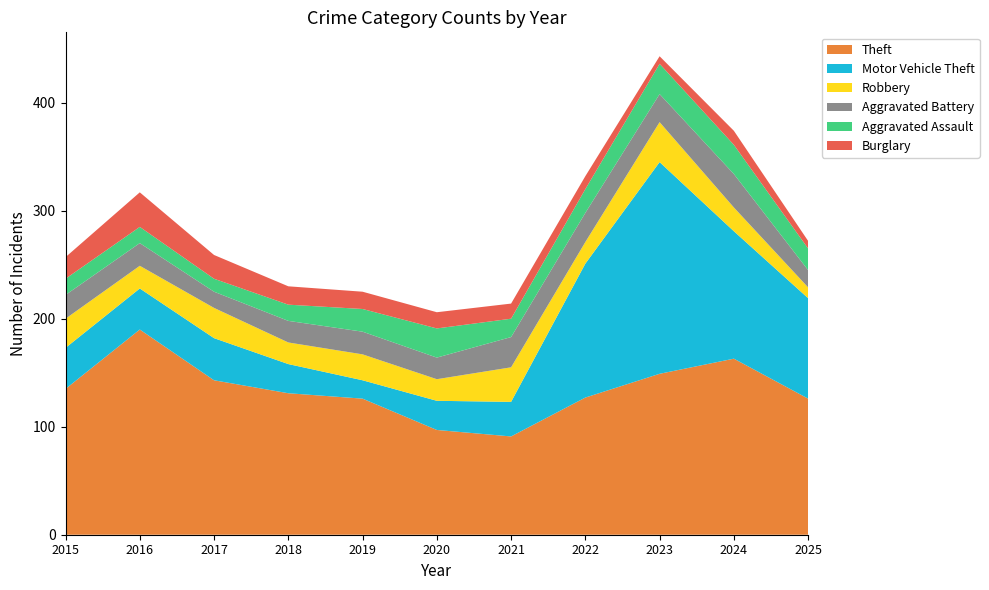

Reading left to right, list all the values displayed in this chart.

Theft: 2015=135	2016=190	2017=143	2018=131	2019=126	2020=97	2021=91	2022=127	2023=149	2024=163	2025=126
Motor Vehicle Theft: 2015=38	2016=38	2017=39	2018=27	2019=17	2020=27	2021=32	2022=124	2023=196	2024=118	2025=93
Robbery: 2015=27	2016=21	2017=28	2018=20	2019=24	2020=20	2021=32	2022=20	2023=37	2024=22	2025=10
Aggravated Battery: 2015=22	2016=21	2017=15	2018=20	2019=21	2020=20	2021=28	2022=27	2023=26	2024=31	2025=16
Aggravated Assault: 2015=15	2016=15	2017=12	2018=15	2019=21	2020=27	2021=17	2022=22	2023=28	2024=27	2025=20
Burglary: 2015=20	2016=32	2017=22	2018=17	2019=16	2020=15	2021=14	2022=12	2023=7	2024=13	2025=7